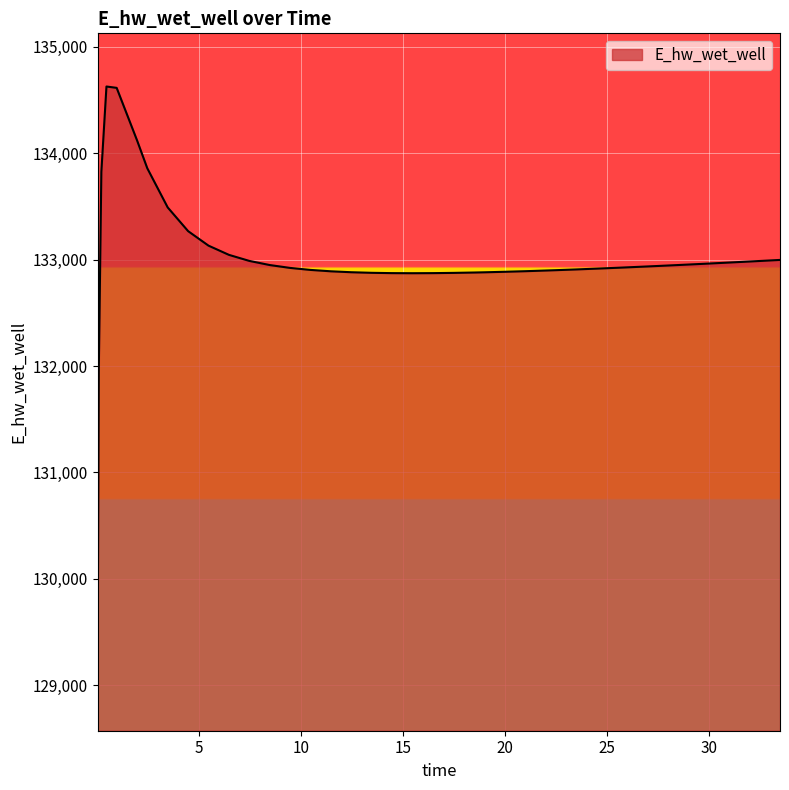

How many lines are shown in the chart?

1